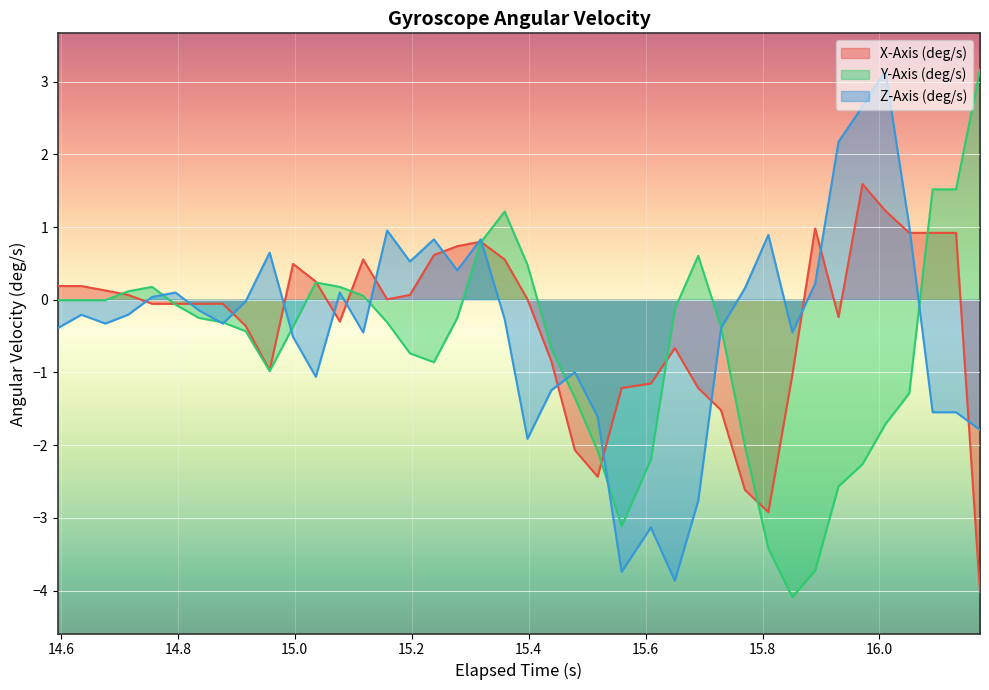

What is the lowest value of the Z-Axis (deg/s) series?

-3.9